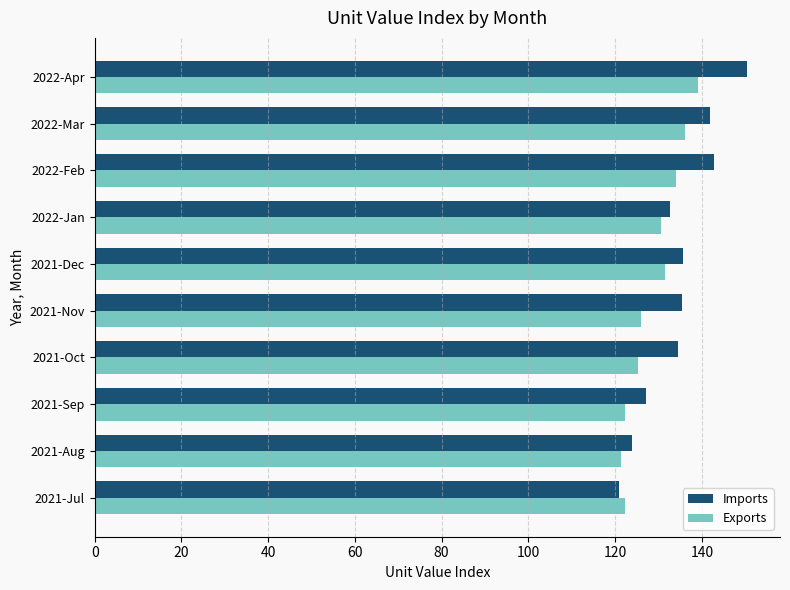

Which label corresponds to the largest value in the chart?

2022-Apr